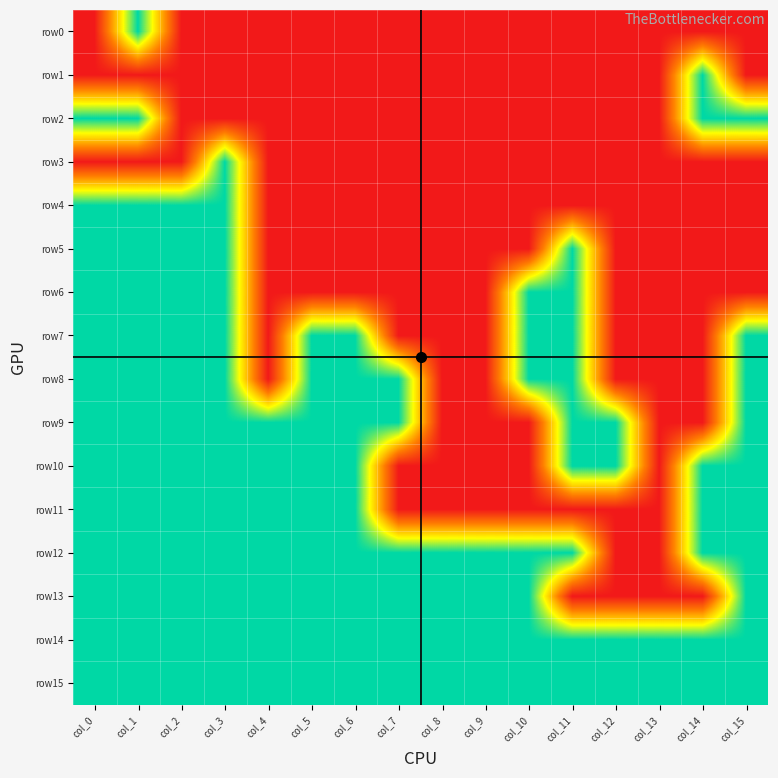

Reading left to right, extract all data points from this chart.

row0: col_0=0	col_1=1	col_2=0	col_3=0	col_4=0	col_5=0	col_6=0	col_7=0	col_8=0	col_9=0	col_10=0	col_11=0	col_12=0	col_13=0	col_14=0	col_15=0
row1: col_0=0	col_1=0	col_2=0	col_3=0	col_4=0	col_5=0	col_6=0	col_7=0	col_8=0	col_9=0	col_10=0	col_11=0	col_12=0	col_13=0	col_14=1	col_15=0
row2: col_0=1	col_1=1	col_2=0	col_3=0	col_4=0	col_5=0	col_6=0	col_7=0	col_8=0	col_9=0	col_10=0	col_11=0	col_12=0	col_13=0	col_14=1	col_15=1
row3: col_0=0	col_1=0	col_2=0	col_3=1	col_4=0	col_5=0	col_6=0	col_7=0	col_8=0	col_9=0	col_10=0	col_11=0	col_12=0	col_13=0	col_14=0	col_15=0
row4: col_0=1	col_1=1	col_2=1	col_3=1	col_4=0	col_5=0	col_6=0	col_7=0	col_8=0	col_9=0	col_10=0	col_11=0	col_12=0	col_13=0	col_14=0	col_15=0
row5: col_0=1	col_1=1	col_2=1	col_3=1	col_4=0	col_5=0	col_6=0	col_7=0	col_8=0	col_9=0	col_10=0	col_11=1	col_12=0	col_13=0	col_14=0	col_15=0
row6: col_0=1	col_1=1	col_2=1	col_3=1	col_4=0	col_5=0	col_6=0	col_7=0	col_8=0	col_9=0	col_10=1	col_11=1	col_12=0	col_13=0	col_14=0	col_15=0
row7: col_0=1	col_1=1	col_2=1	col_3=1	col_4=0	col_5=1	col_6=1	col_7=0	col_8=0	col_9=0	col_10=1	col_11=1	col_12=0	col_13=0	col_14=0	col_15=1
row8: col_0=1	col_1=1	col_2=1	col_3=1	col_4=0	col_5=1	col_6=1	col_7=1	col_8=0	col_9=0	col_10=1	col_11=1	col_12=0	col_13=0	col_14=0	col_15=1
row9: col_0=1	col_1=1	col_2=1	col_3=1	col_4=1	col_5=1	col_6=1	col_7=1	col_8=0	col_9=0	col_10=0	col_11=1	col_12=1	col_13=0	col_14=0	col_15=1
row10: col_0=1	col_1=1	col_2=1	col_3=1	col_4=1	col_5=1	col_6=1	col_7=0	col_8=0	col_9=0	col_10=0	col_11=1	col_12=1	col_13=0	col_14=1	col_15=1
row11: col_0=1	col_1=1	col_2=1	col_3=1	col_4=1	col_5=1	col_6=1	col_7=0	col_8=0	col_9=0	col_10=0	col_11=0	col_12=0	col_13=0	col_14=1	col_15=1
row12: col_0=1	col_1=1	col_2=1	col_3=1	col_4=1	col_5=1	col_6=1	col_7=1	col_8=1	col_9=1	col_10=1	col_11=1	col_12=0	col_13=0	col_14=1	col_15=1
row13: col_0=1	col_1=1	col_2=1	col_3=1	col_4=1	col_5=1	col_6=1	col_7=1	col_8=1	col_9=1	col_10=1	col_11=0	col_12=0	col_13=0	col_14=0	col_15=1
row14: col_0=1	col_1=1	col_2=1	col_3=1	col_4=1	col_5=1	col_6=1	col_7=1	col_8=1	col_9=1	col_10=1	col_11=1	col_12=1	col_13=1	col_14=1	col_15=1
row15: col_0=1	col_1=1	col_2=1	col_3=1	col_4=1	col_5=1	col_6=1	col_7=1	col_8=1	col_9=1	col_10=1	col_11=1	col_12=1	col_13=1	col_14=1	col_15=1